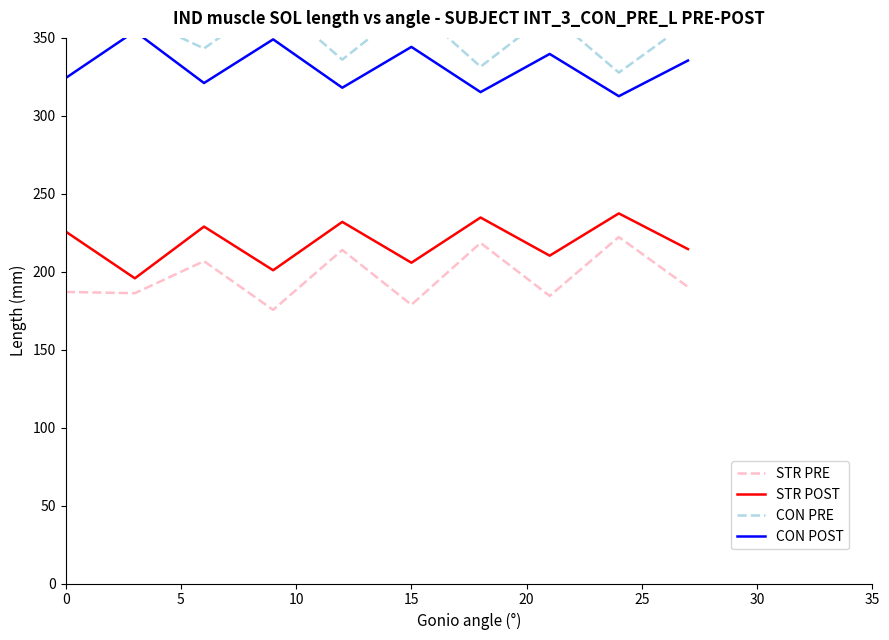

What is the minimum value shown in the chart?

175.5